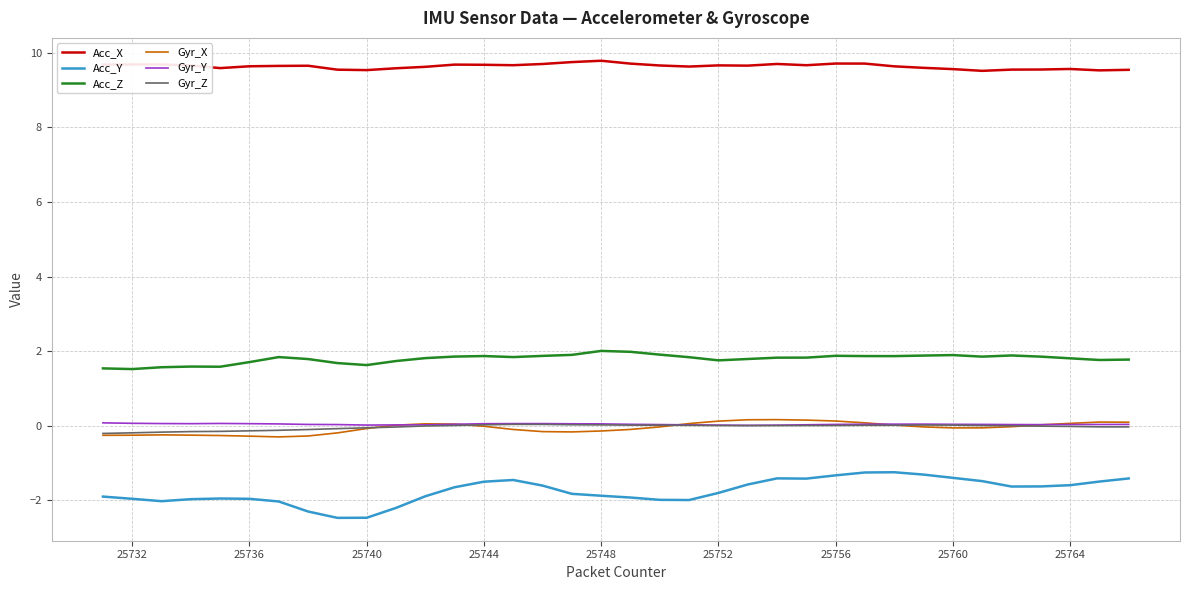

Count the number of data series in this chart.

6